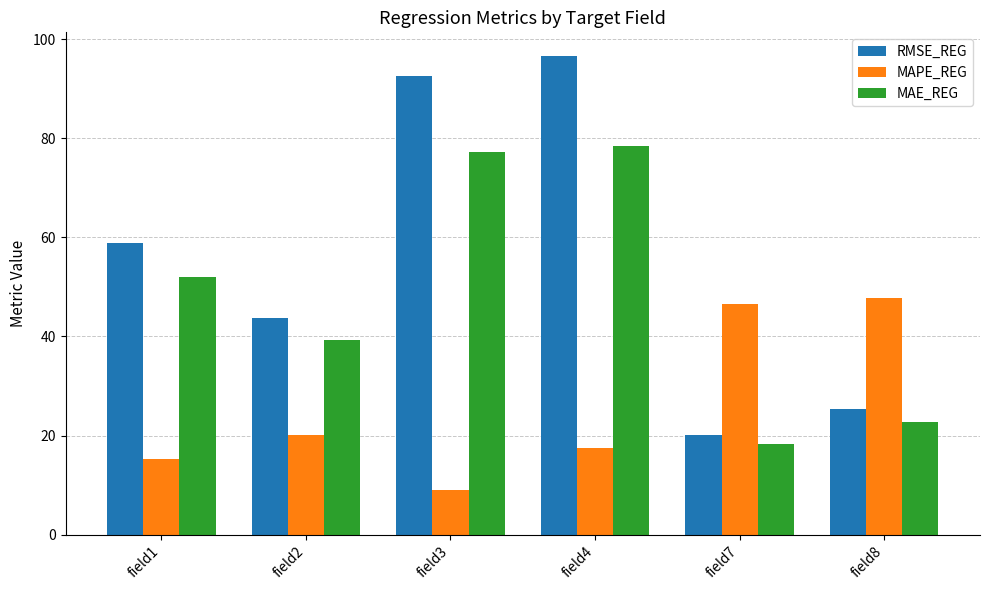

Where does the MAE_REG series first go above 52?

field1